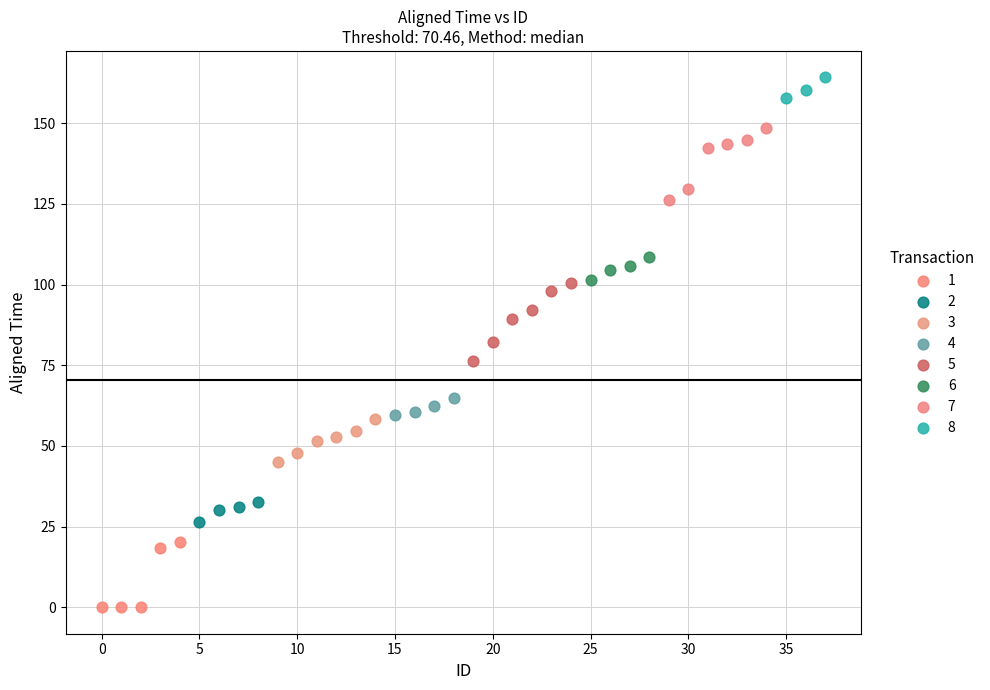

Which series contains the highest Y value?

8